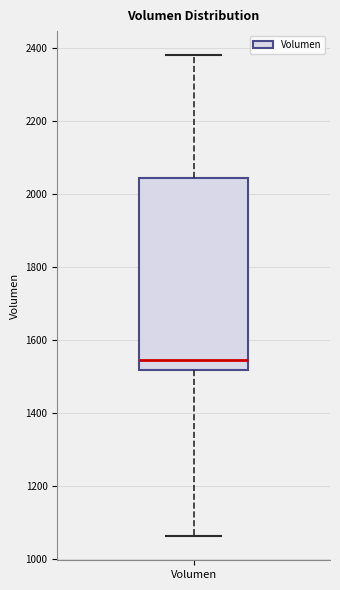

Where does the median line of the box for Volumen sit on the y-axis? The values are not printed on the chart, so give them approximately, as read against the axis.

1540